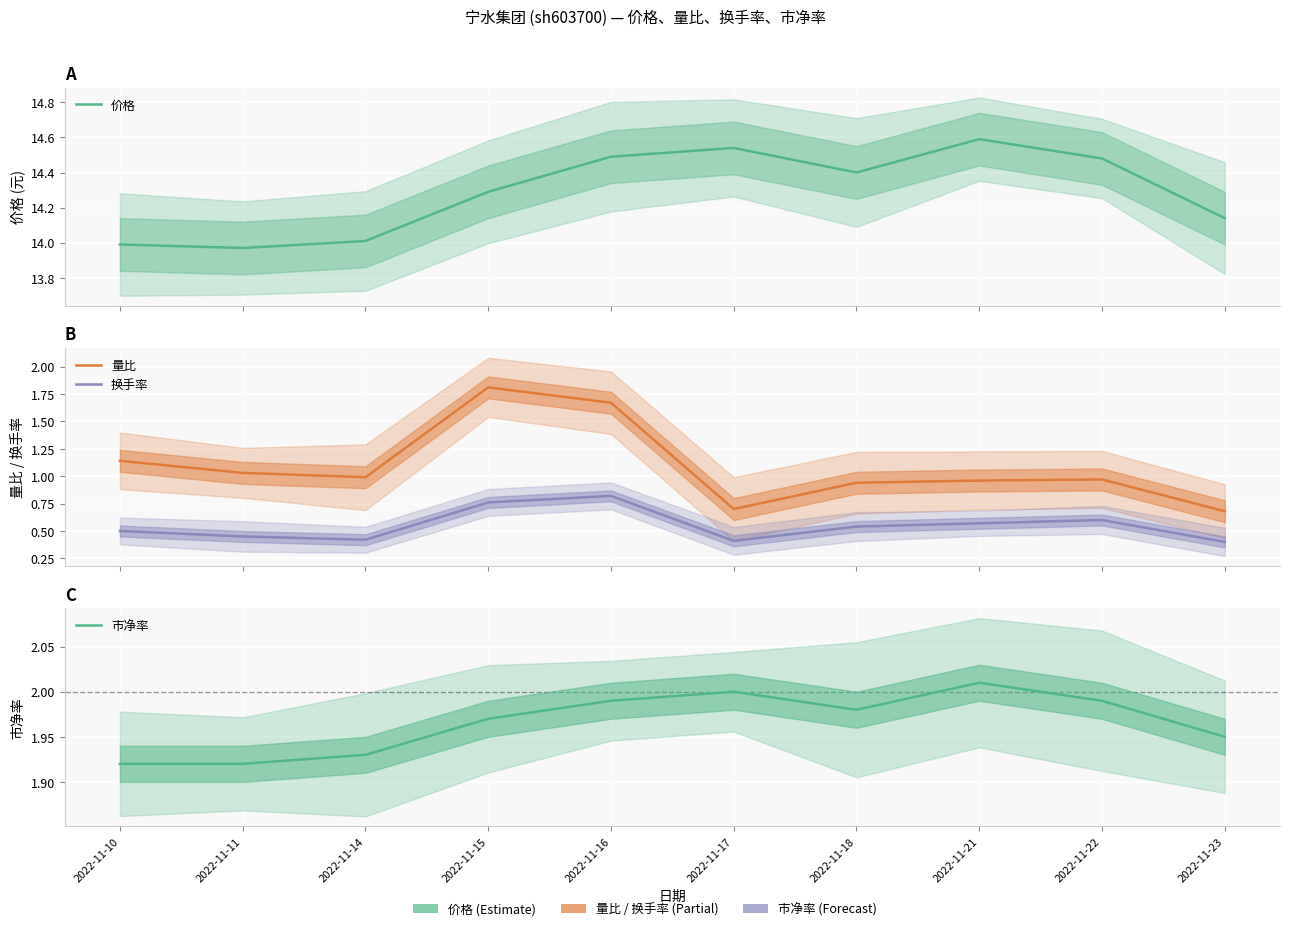

At which category does 市净率 reach its first local peak?

2022-11-17